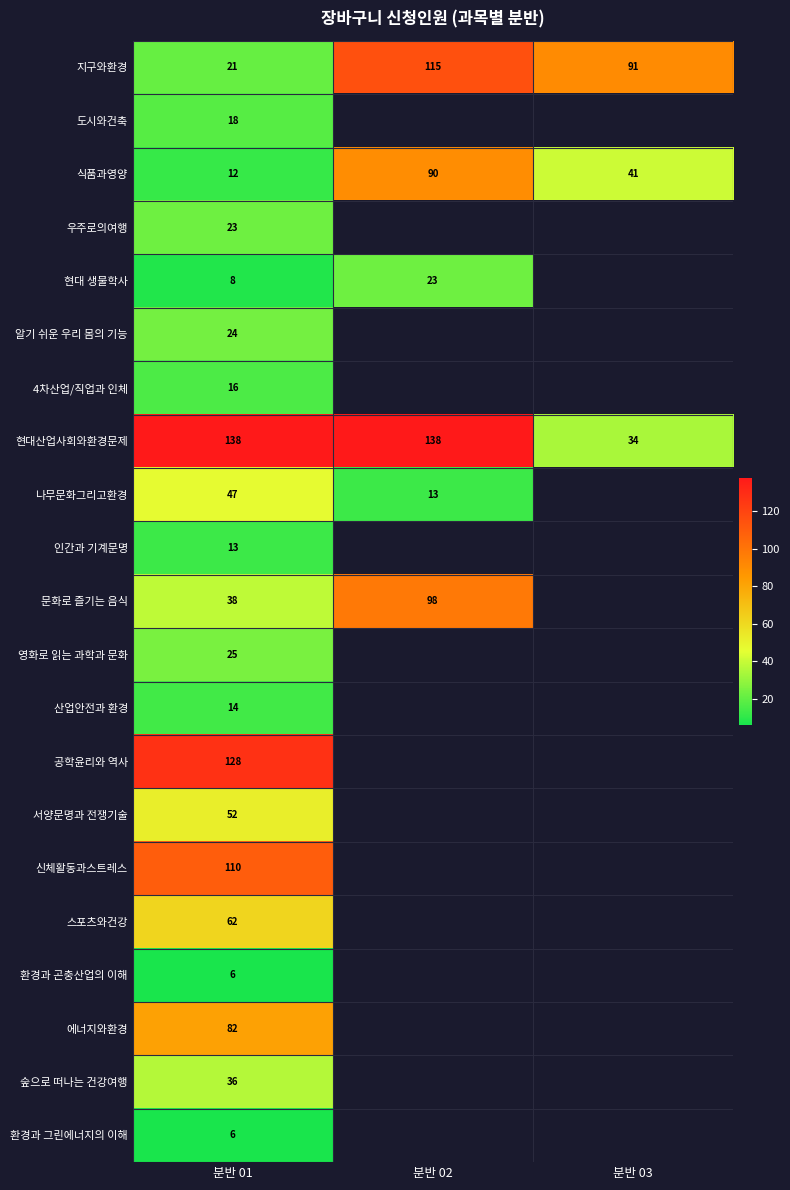

What is the difference between the maximum and minimum values in the 현대산업사회와환경문제 series?

104